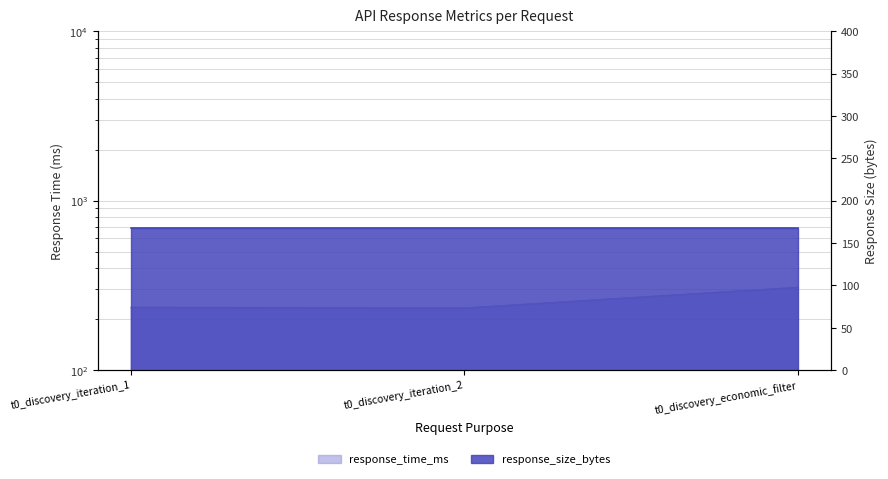

Approximately how many times larger is the value at t0_discovery_economic_filter compared to t0_discovery_iteration_1?

1.3